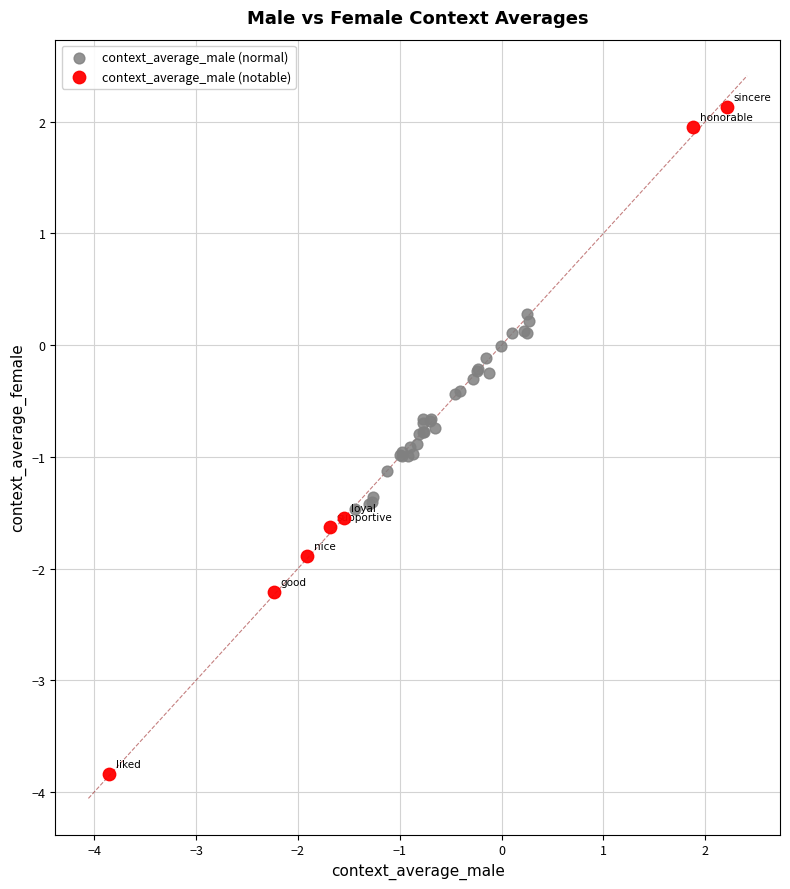

Which series reaches the maximum Y coordinate?

context_average_male (notable)